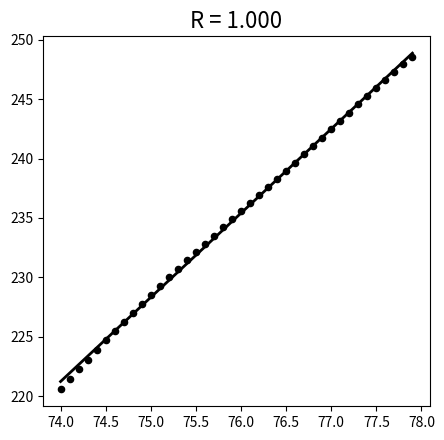

What is the range of X values (max minus min)?

3.9